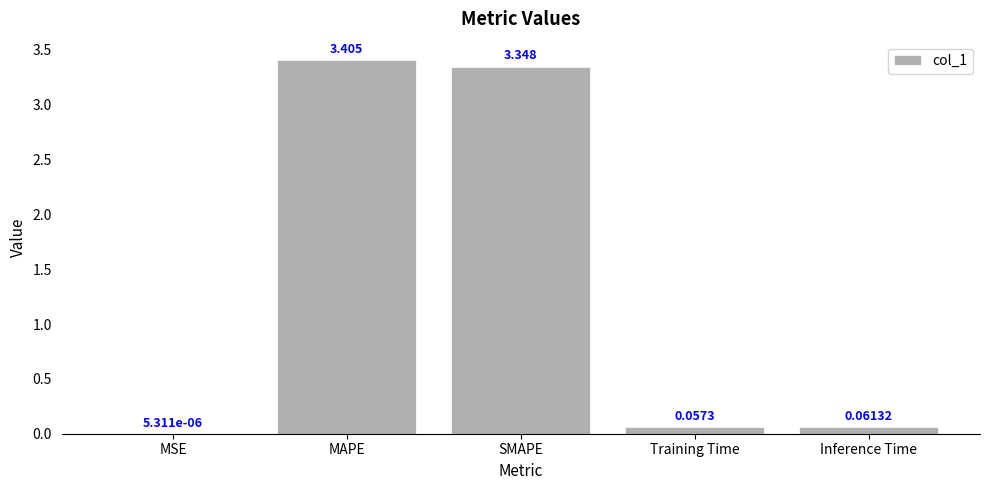

Between MAPE and MSE, which is larger?

MAPE